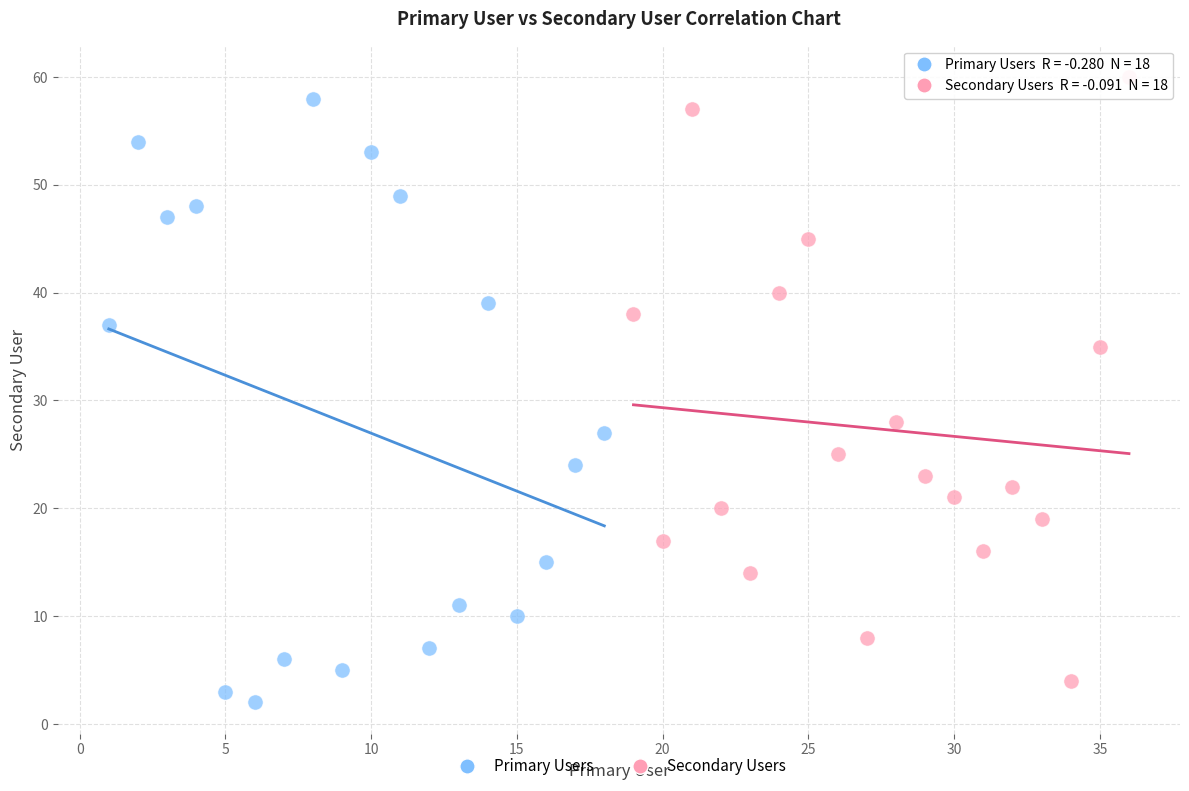

Which series contains the highest Y value?

Secondary Users